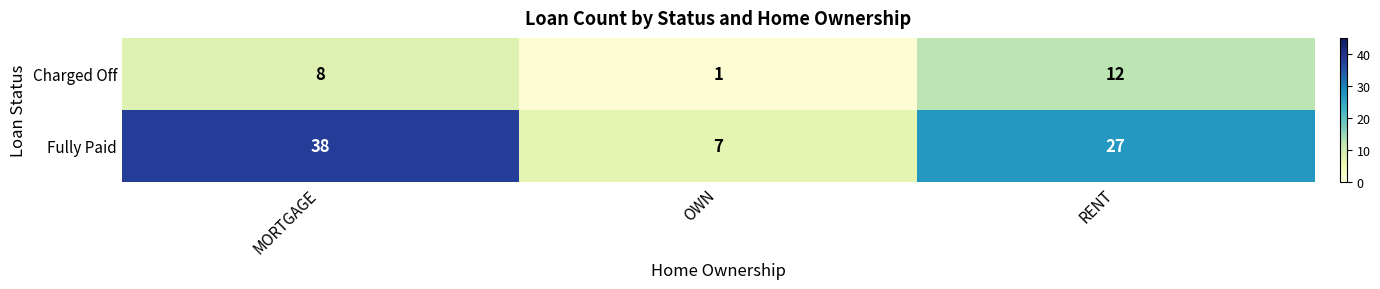

True or false: Fully Paid has a value of 27 at RENT.

True